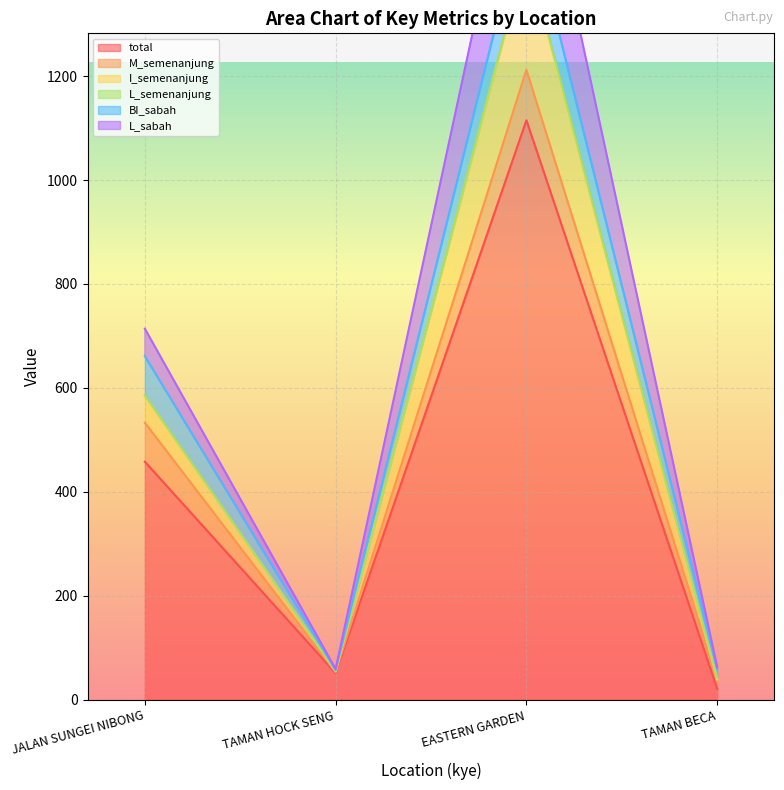

Where is total nearest to the value 568?

JALAN SUNGEI NIBONG